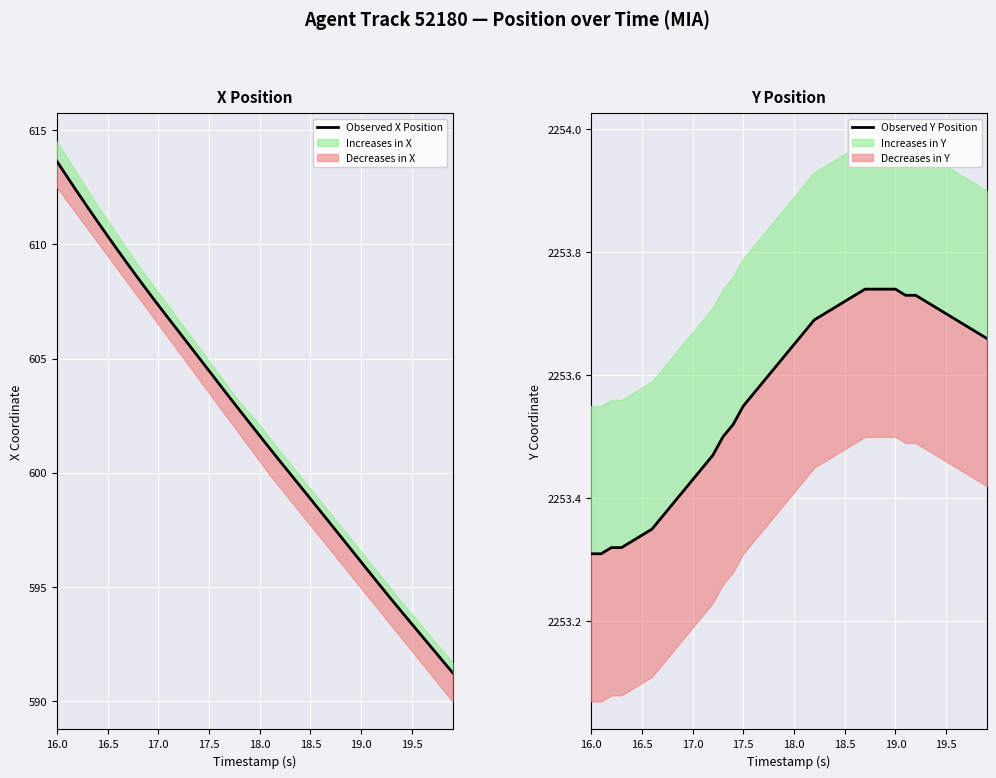

Does the chart display data point markers on the line(s)?

No